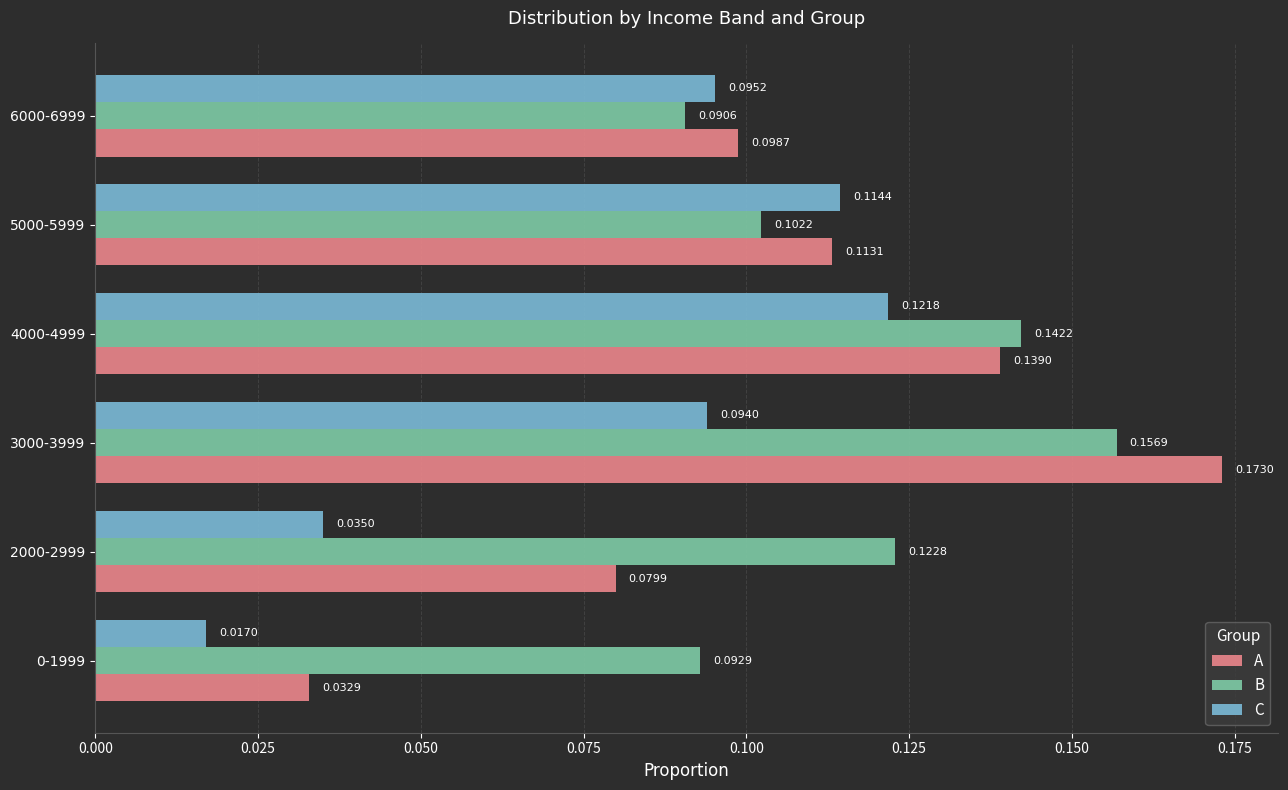

Is the value of C at 2000-2999 greater than the value of B at 6000-6999?

No